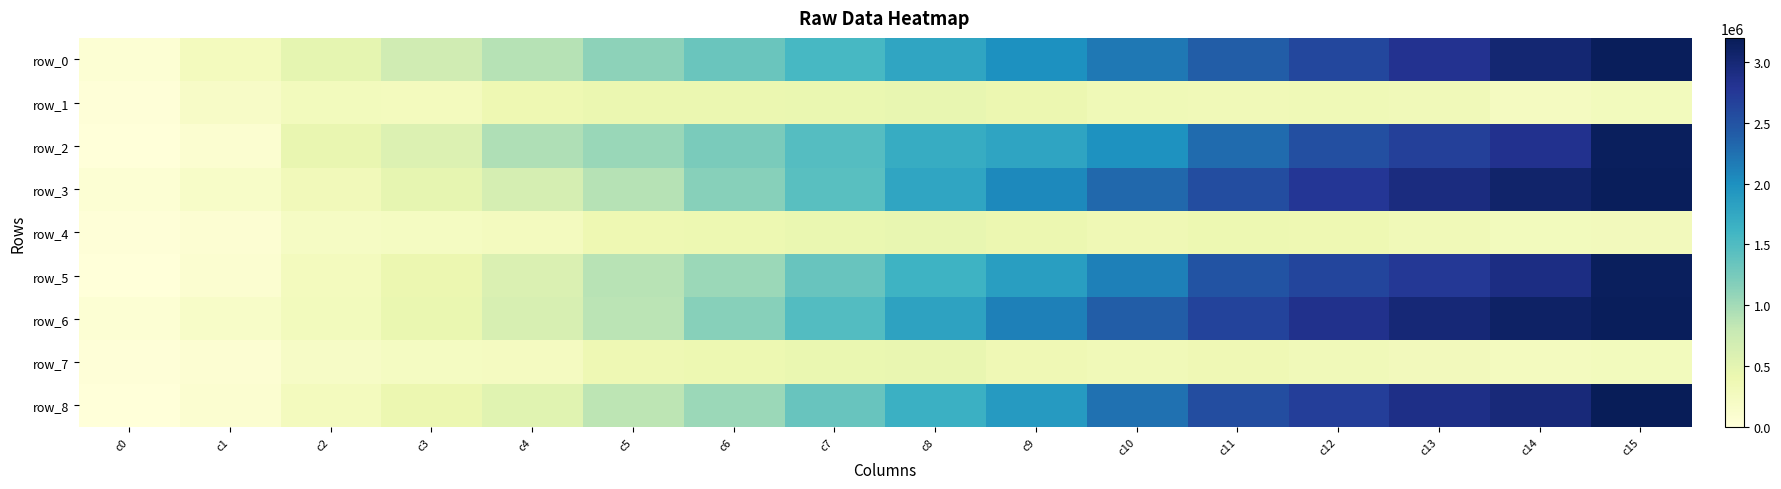

Reading right to left, list all the values displayed in this chart.

row_0: c15=3173763.6	c14=3020331.0	c13=2812523.1	c12=2605787.2	c11=2405240.5	c10=2194847.5	c9=1992140.9	c8=1774774.7	c7=1550615.6	c6=1328570.0	c5=1117215.9	c4=893338.1	c3=700381.8	c2=482202.5	c1=267474.5	c0=61155.3
row_1: c15=278687.9	c14=241883.2	c13=322379.4	c12=345530.8	c11=330279.9	c10=337489.5	c9=408596.2	c8=456997.6	c7=435421.7	c6=418437.9	c5=415144.4	c4=385148.8	c3=271957.1	c2=287075.0	c1=185027.6	c0=12811.7
row_2: c15=3150616.3	c14=2836115.8	c13=2675849.0	c12=2528782.7	c11=2289766.0	c10=1986107.3	c9=1797715.5	c8=1702544.3	c7=1469833.1	c6=1228956.5	c5=1053719.9	c4=928609.2	c3=574960.7	c2=442728.1	c1=93116.8	c0=0.0
row_3: c15=3168414.0	c14=3064044.1	c13=2930489.3	c12=2763566.2	c11=2559748.5	c10=2318882.7	c9=2061674.1	c8=1774774.7	c7=1438768.4	c6=1151375.9	c5=893338.1	c4=651363.2	c3=463971.4	c2=301242.1	c1=167234.5	c0=61155.3
row_4: c15=295060.0	c14=282445.0	c13=332460.7	c12=381910.5	c11=396760.1	c10=358109.6	c9=404690.2	c8=456997.6	c7=432803.9	c6=396918.9	c5=385148.8	c4=260821.5	c3=226641.6	c2=207392.7	c1=66134.2	c0=12811.7
row_5: c15=3149482.2	c14=2900803.2	c13=2755279.3	c12=2635385.4	c11=2492129.6	c10=2131359.1	c9=1851016.8	c8=1634046.5	c7=1339823.2	c6=1038205.8	c5=881794.8	c4=594013.1	c3=404305.8	c2=267809.0	c1=88898.1	c0=0.0
row_6: c15=3173763.6	c14=3103661.7	c13=2988792.9	c12=2842325.0	c11=2649128.9	c10=2405240.5	c9=2129315.0	c8=1811706.3	c7=1475921.7	c6=1151375.9	c5=863777.3	c4=627879.6	c3=429342.8	c2=278285.4	c1=167234.5	c0=61155.3
row_7: c15=278687.9	c14=261856.7	c13=299695.8	c12=320404.9	c11=358335.4	c10=330279.9	c9=358945.7	c8=442393.3	c7=427163.8	c6=396918.9	c5=367554.6	c4=238733.2	c3=236367.7	c2=195270.2	c1=66134.2	c0=12811.7
row_8: c15=3199109.1	c14=2966171.0	c13=2875037.1	c12=2687008.2	c11=2561262.5	c10=2237644.1	c9=1888940.1	c8=1660538.4	c7=1345720.4	c6=1040655.4	c5=849859.4	c4=530958.8	c3=401175.7	c2=264679.0	c1=88898.1	c0=0.0